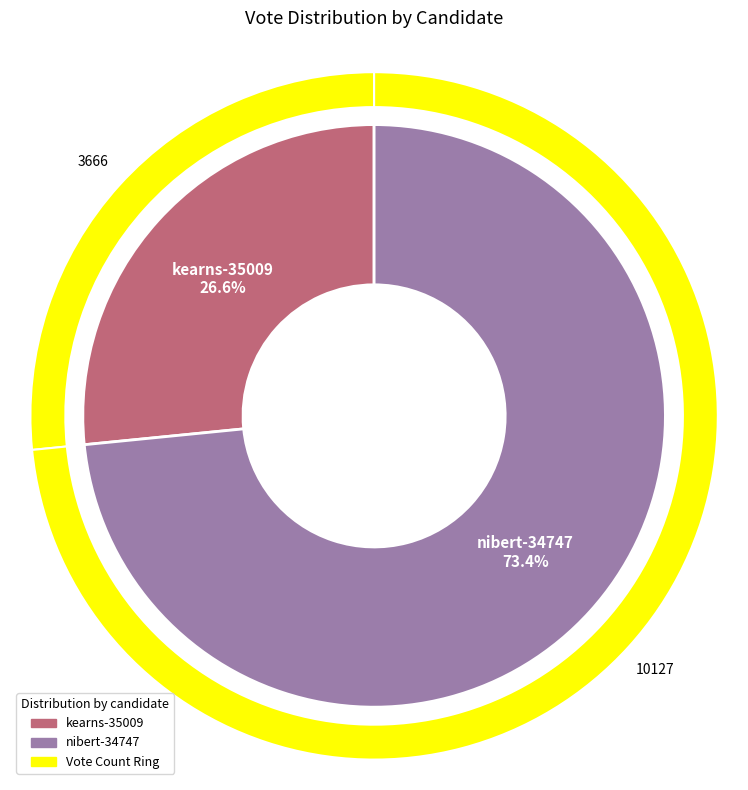

How many segments does this pie chart have?

2